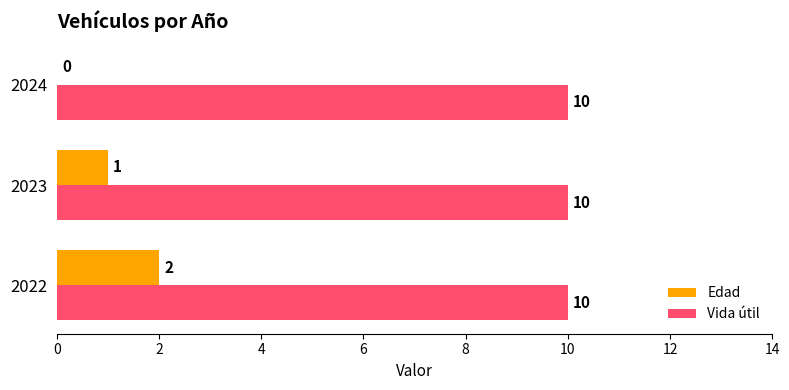

True or false: Edad has a value of 1 at 2023.

True